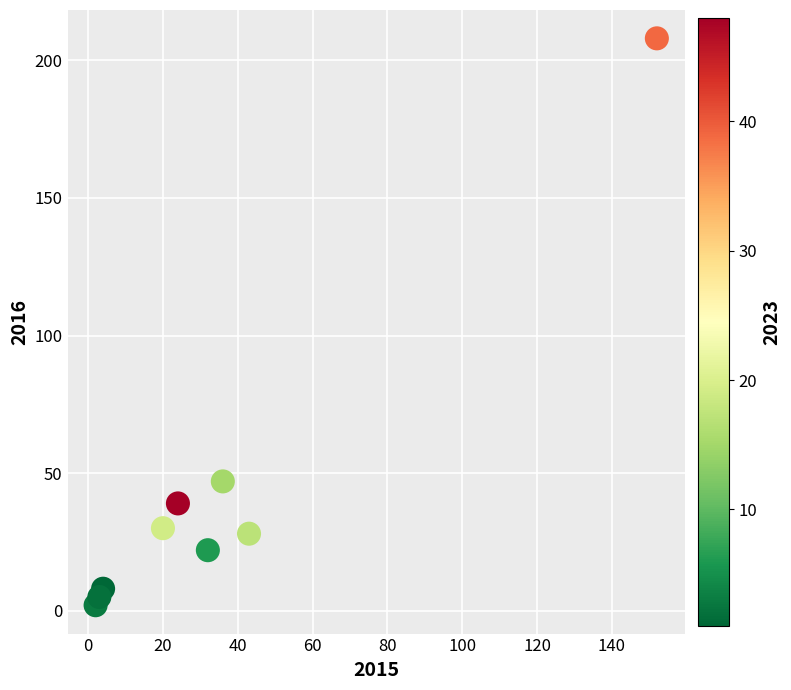

What is the average X value?

35